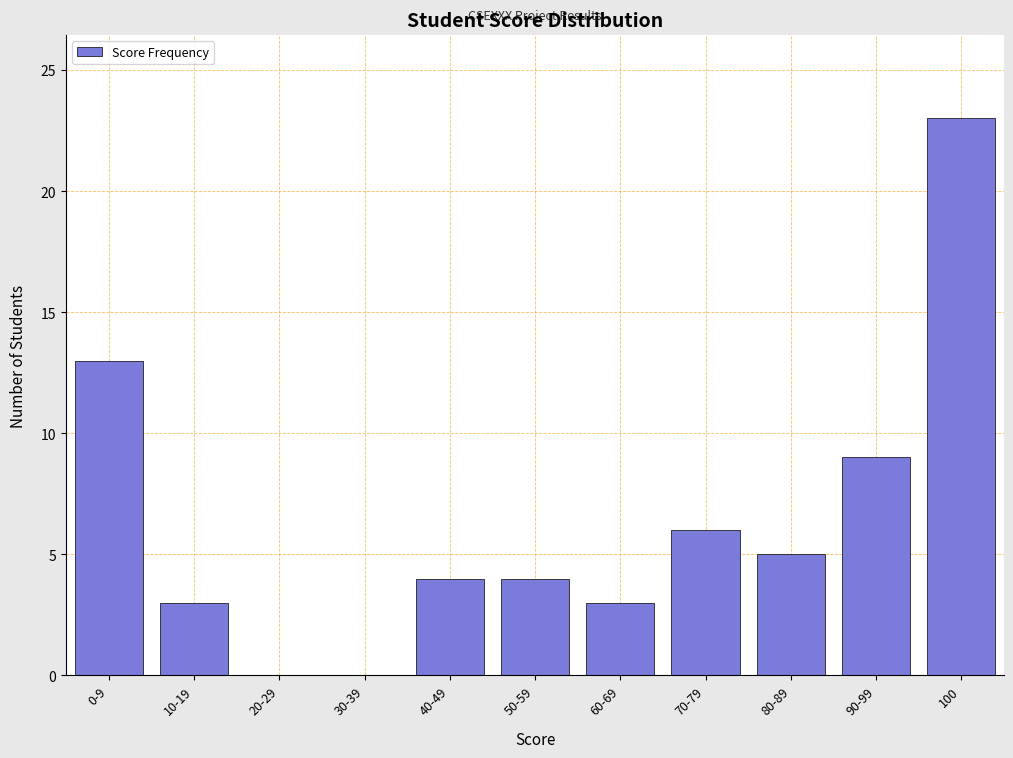

Reading left to right, extract all data points from this chart.

0-9=13	10-19=3	20-29=0	30-39=0	40-49=4	50-59=4	60-69=3	70-79=6	80-89=5	90-99=9	100=23